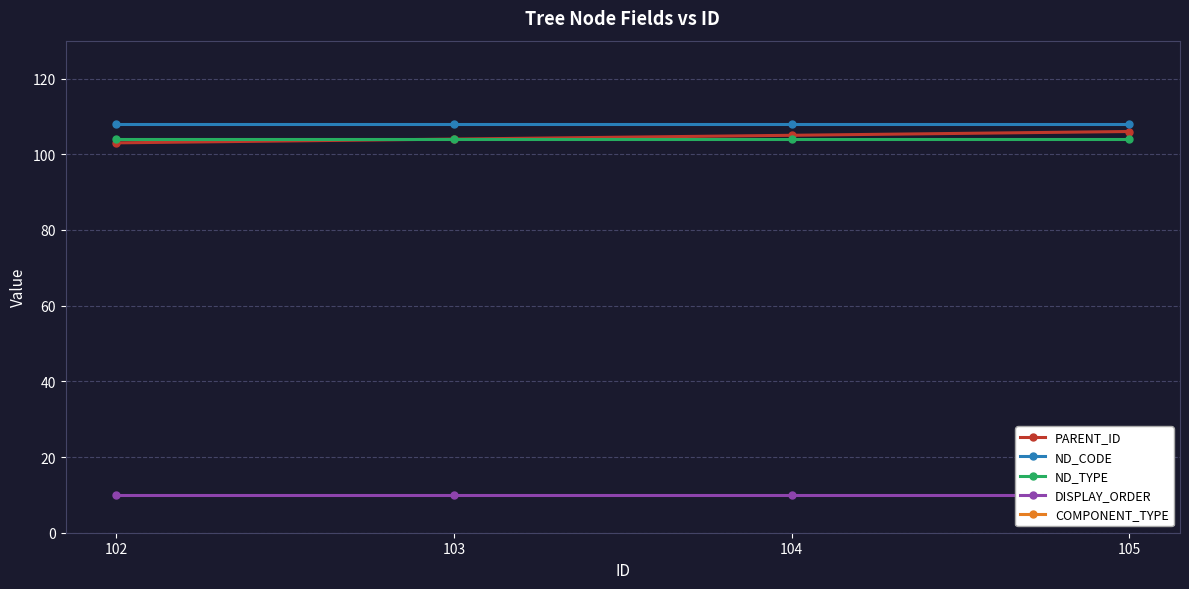

The COMPONENT_TYPE series shows 56 at 103. True or false?

False